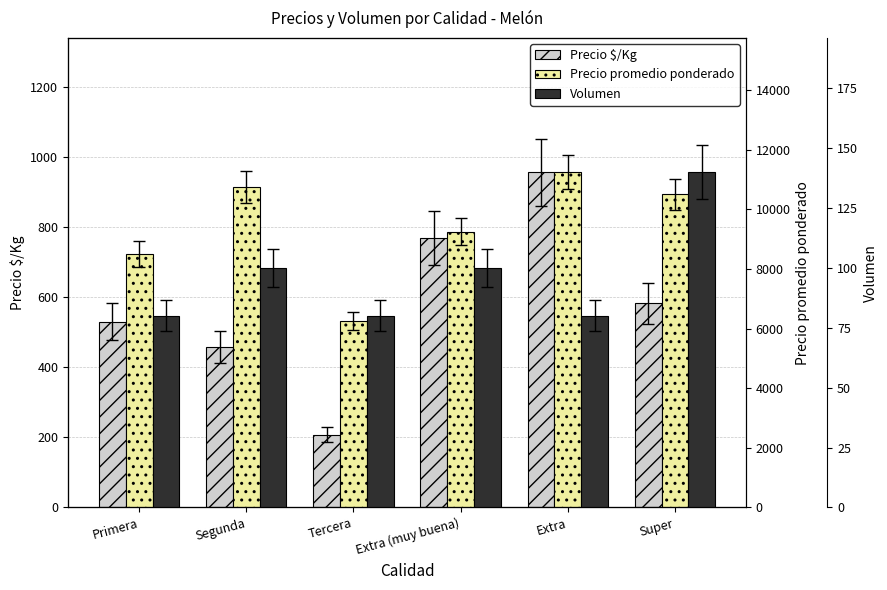

Which label corresponds to the largest value in the chart?

Extra